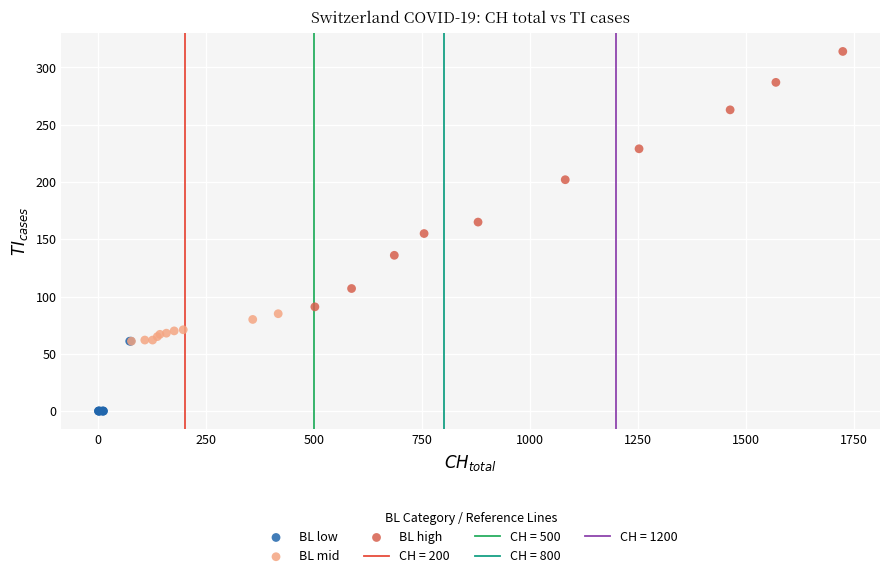

Which series reaches the maximum Y coordinate?

BL high